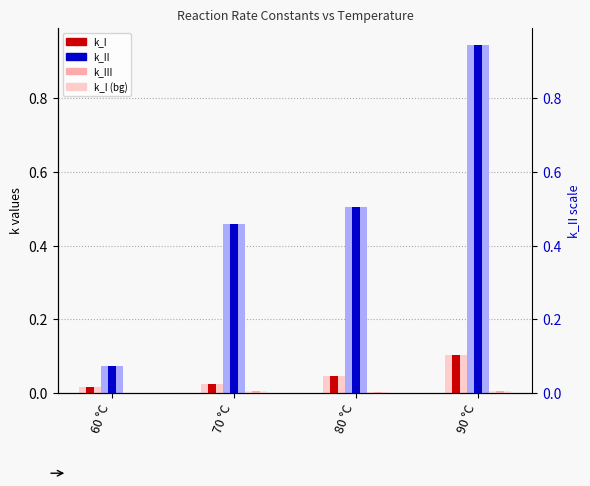

Are the bars grouped side by side (vs. stacked)?

Yes